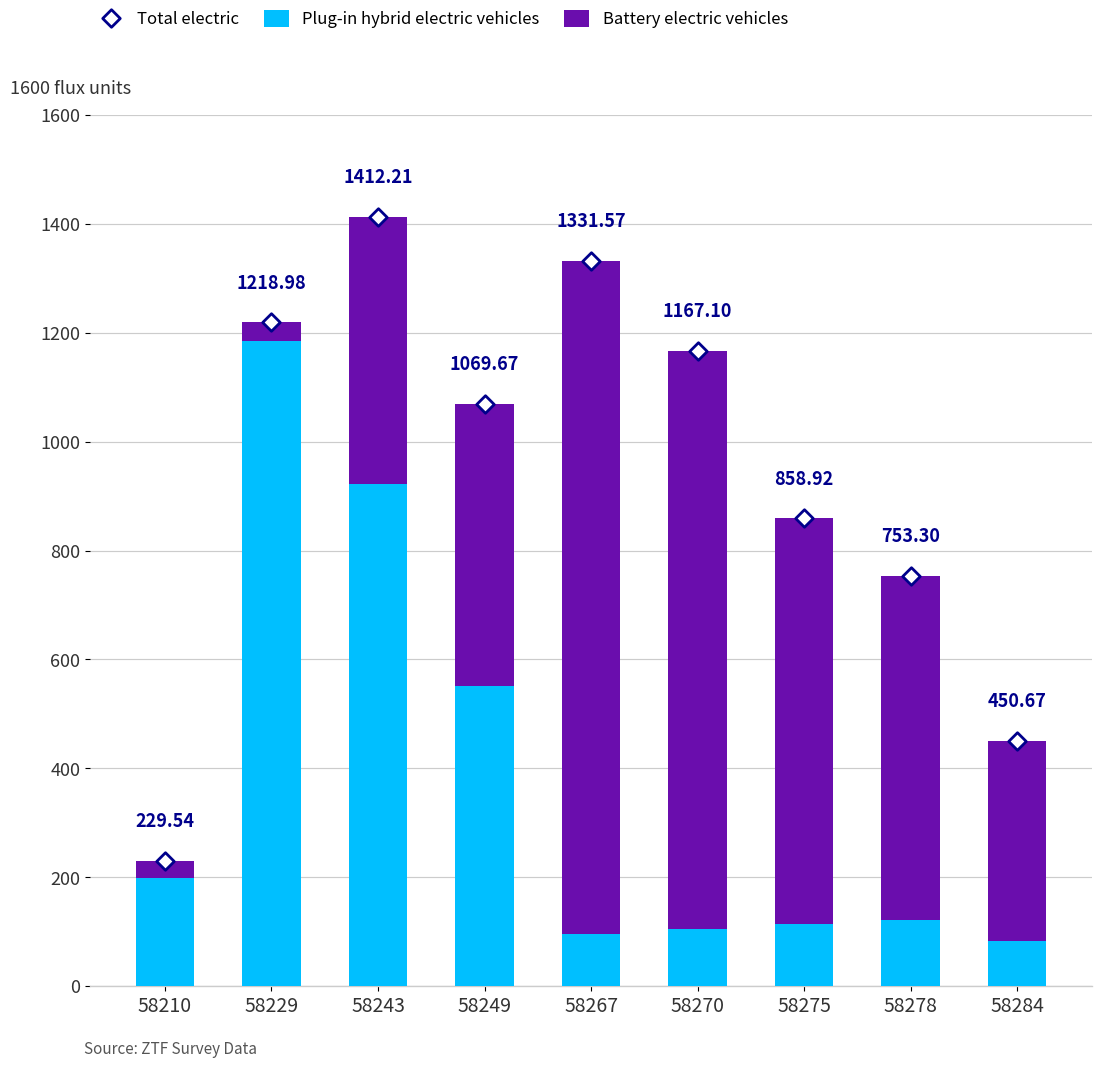

Which series contains the highest Y value?

Total electric